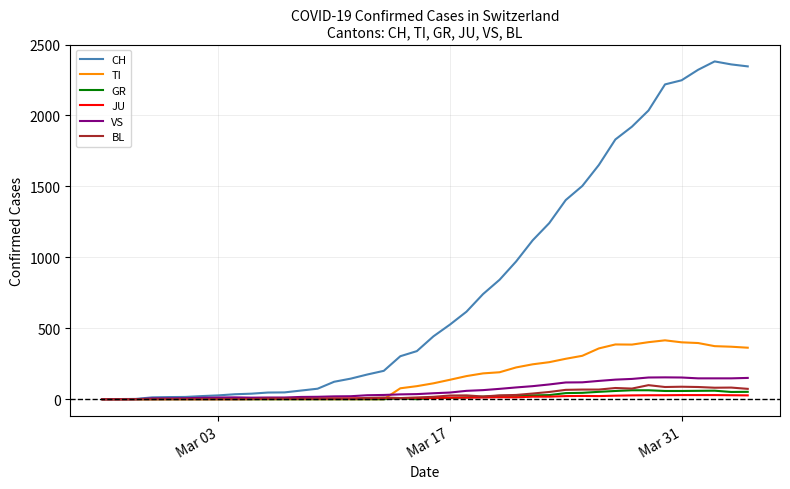

How many lines are shown in the chart?

6